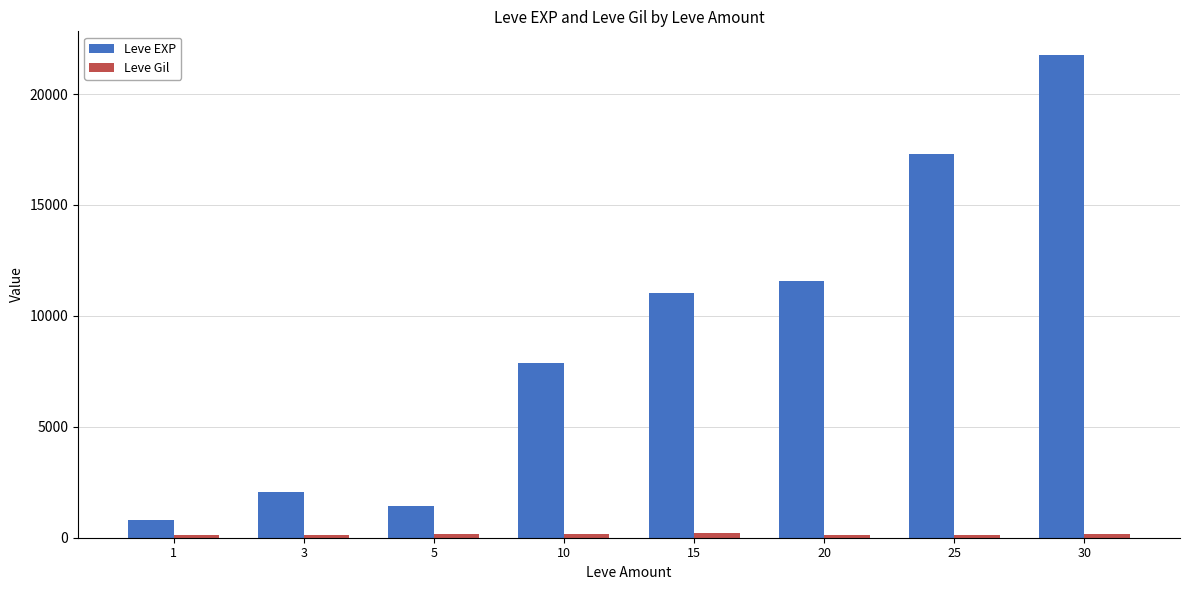

Is the value of Leve Gil at 20 greater than the value of Leve EXP at 15?

No